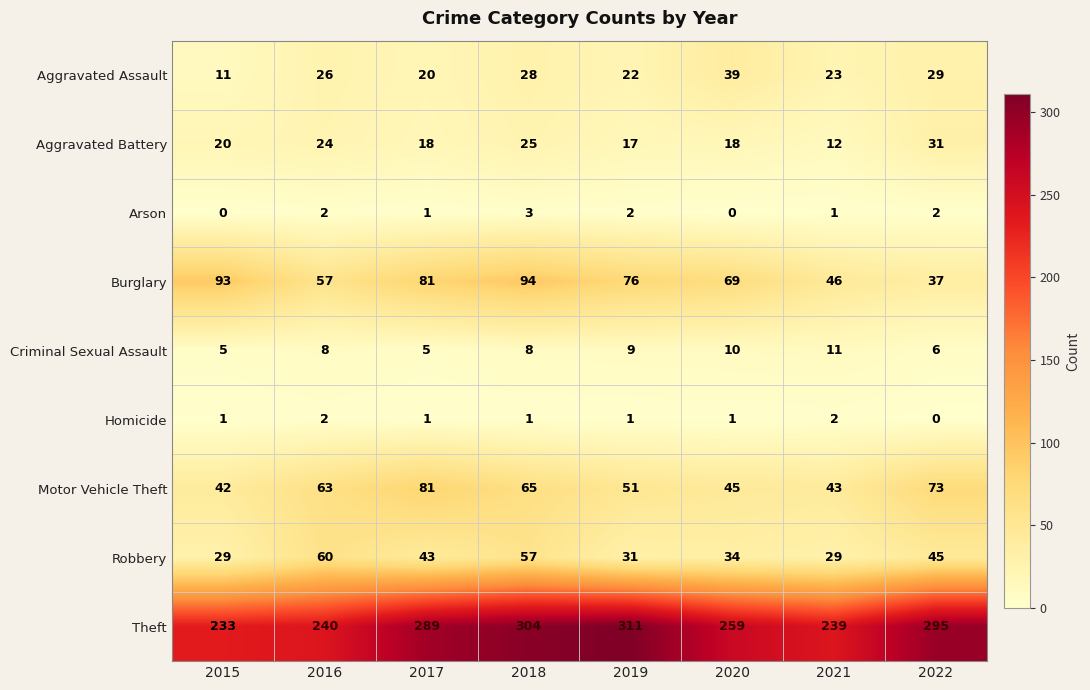

Is the value of Arson at 2020 greater than the value of Homicide at 2020?

No